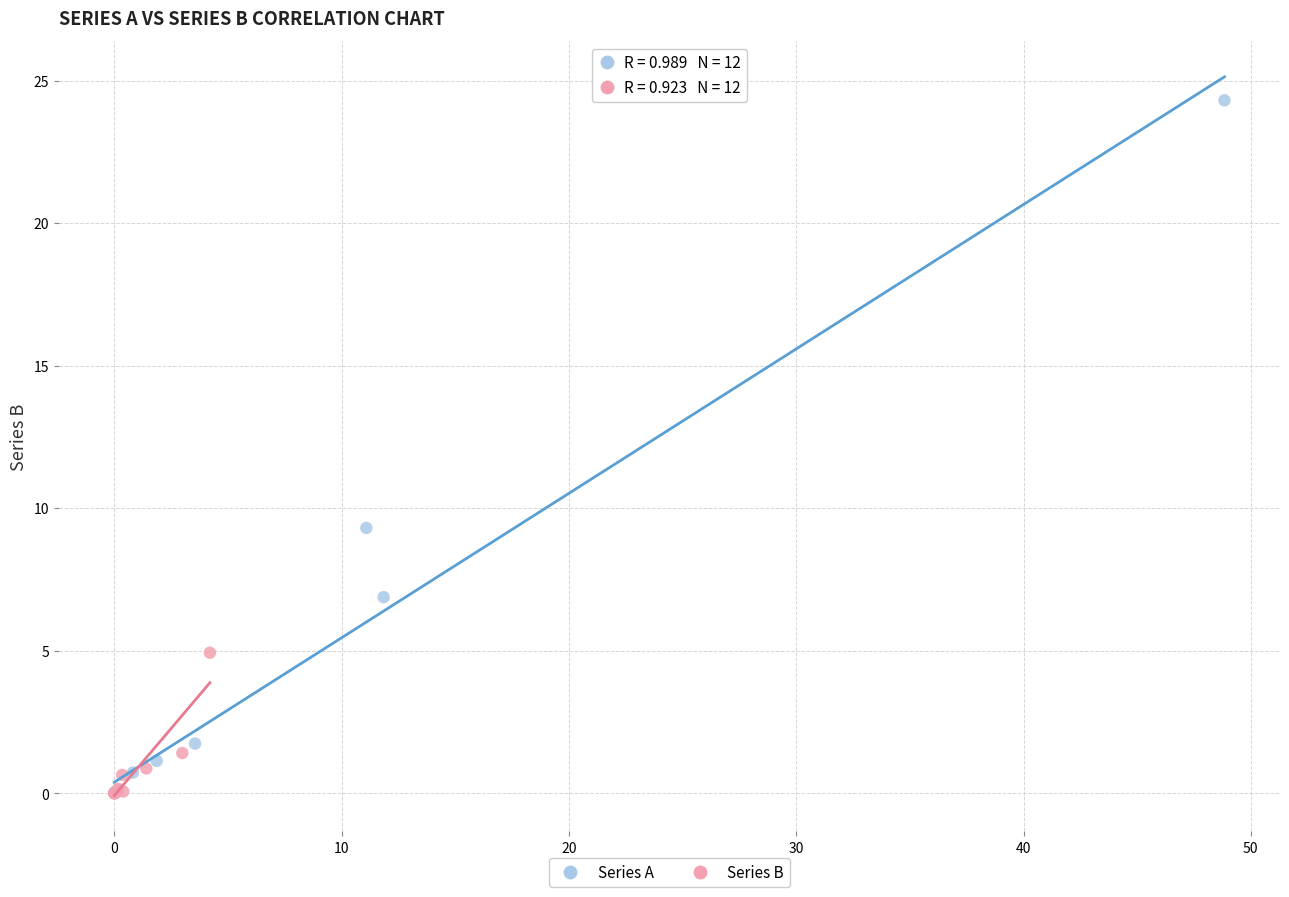

Which series contains the highest Y value?

Series A